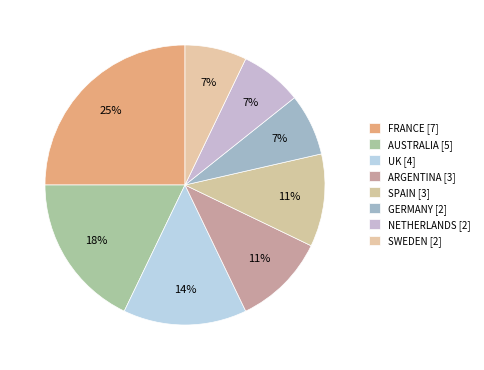

Is SWEDEN the majority of the pie?

No